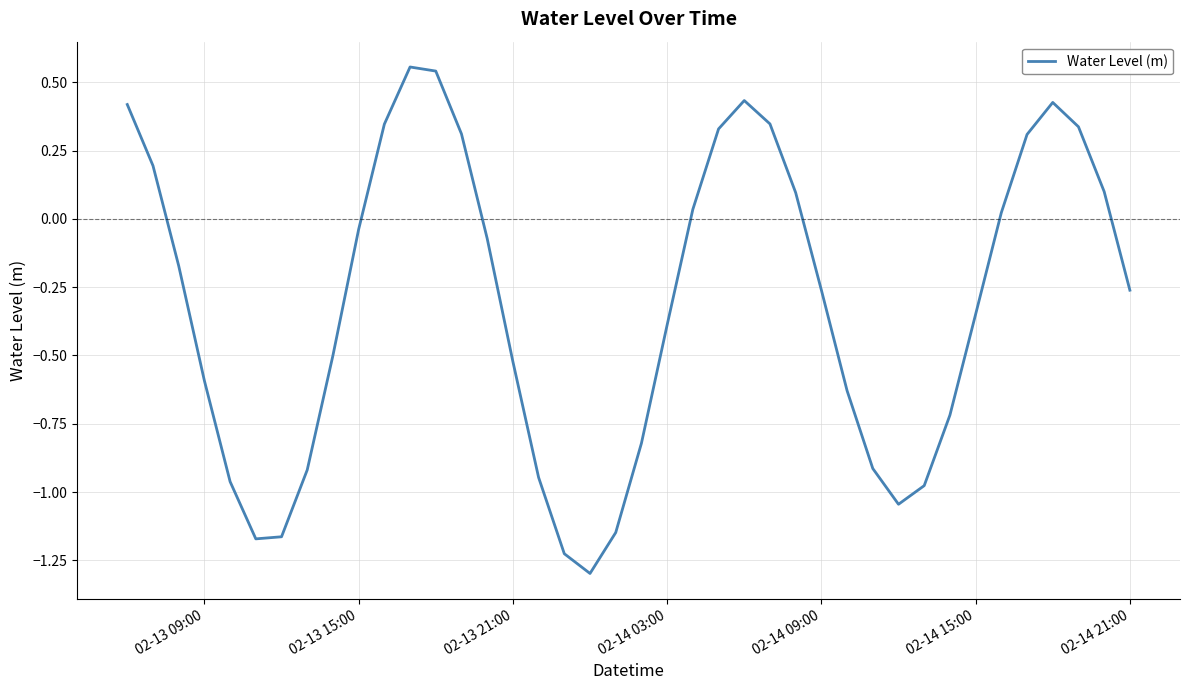

What is the difference between the maximum and minimum values?

1.9